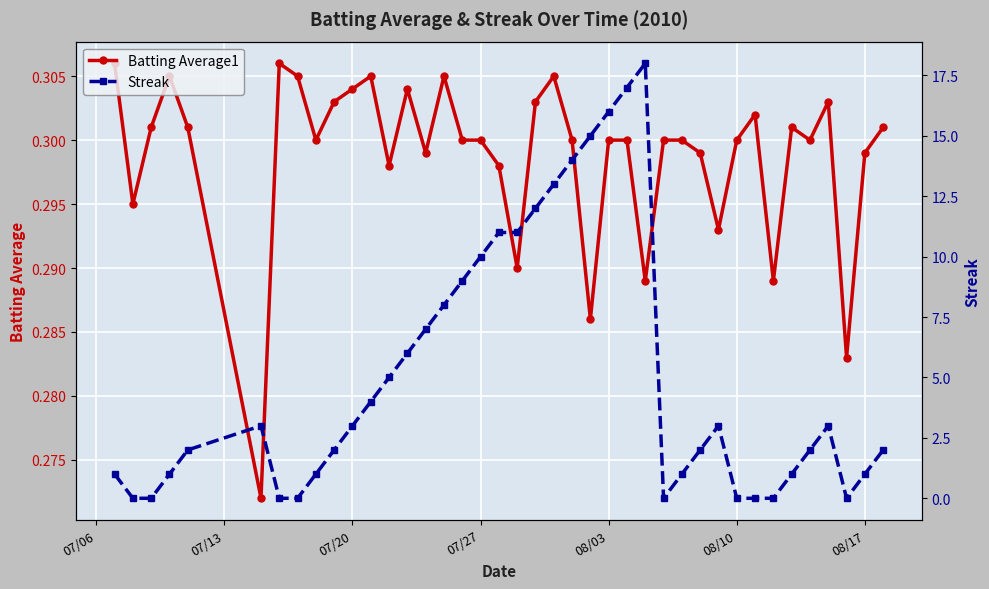

True or false: Batting Average1 has more than 0 interior local peaks.

True